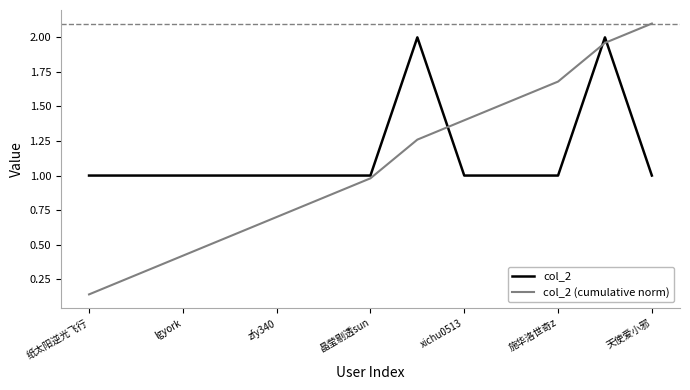

Which series has the largest range (max minus min)?

col_2 (cumulative norm)